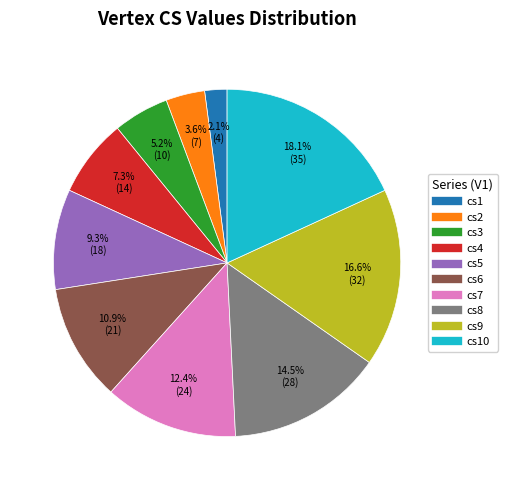

Does any single category account for the majority?

No